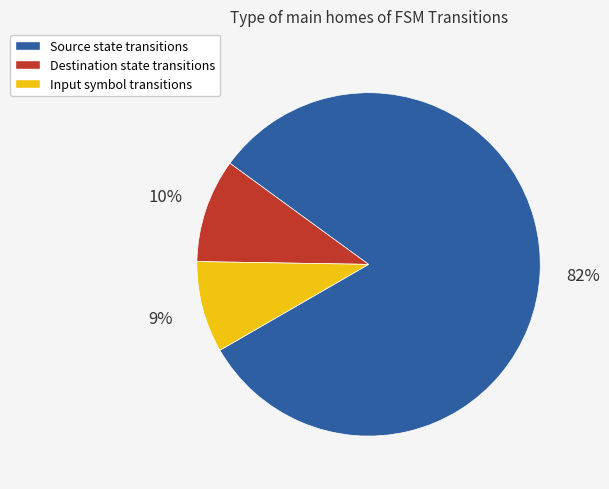

To the nearest percent, what is the average slice percentage?

33%